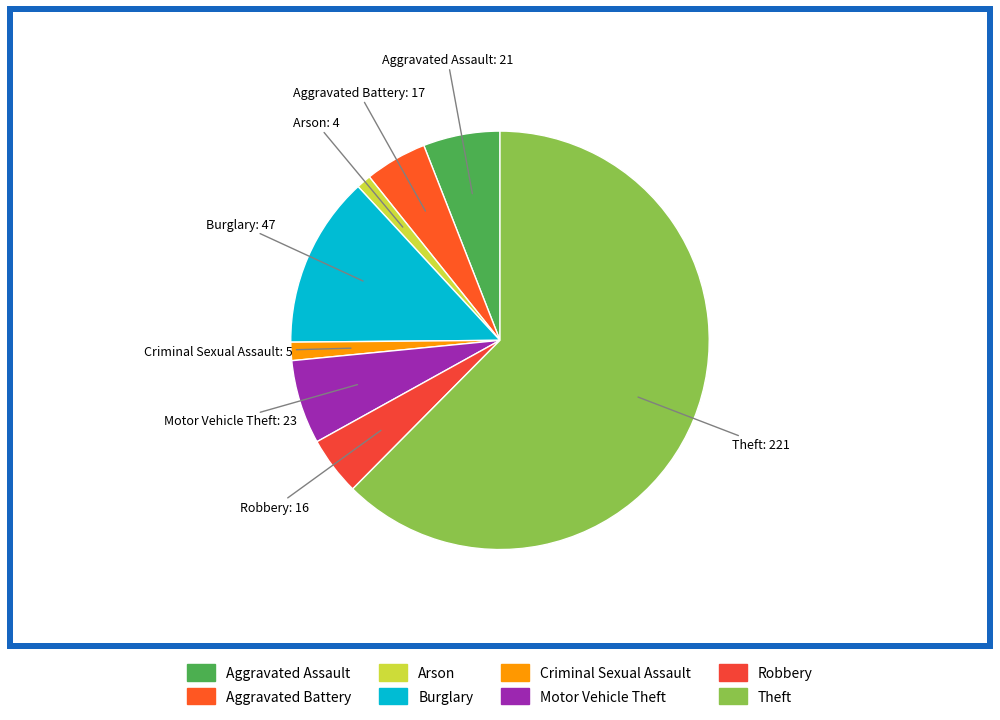

Is it true that Arson is 1% of the pie?

True